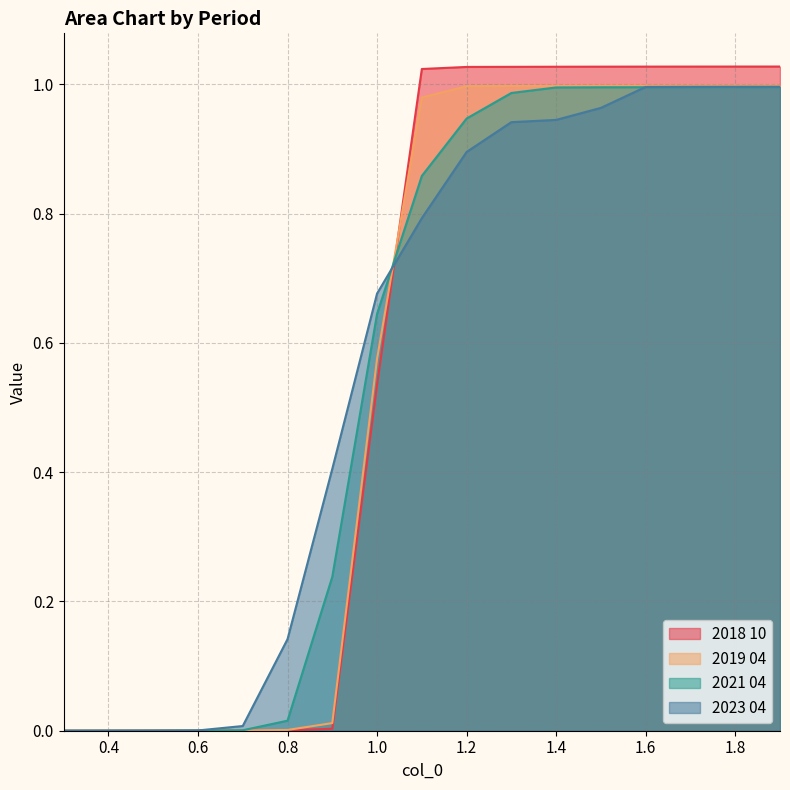

The value of 2021 04 at 1.5 is 1.3. True or false?

False